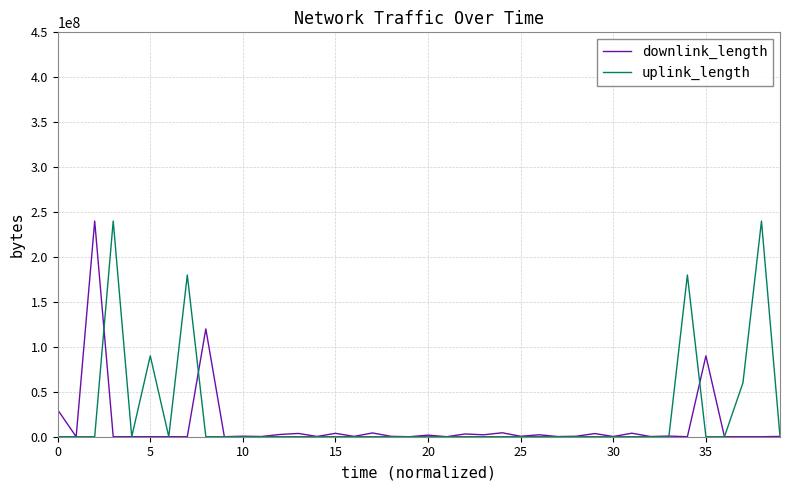

What is the maximum value for uplink_length?

240006695